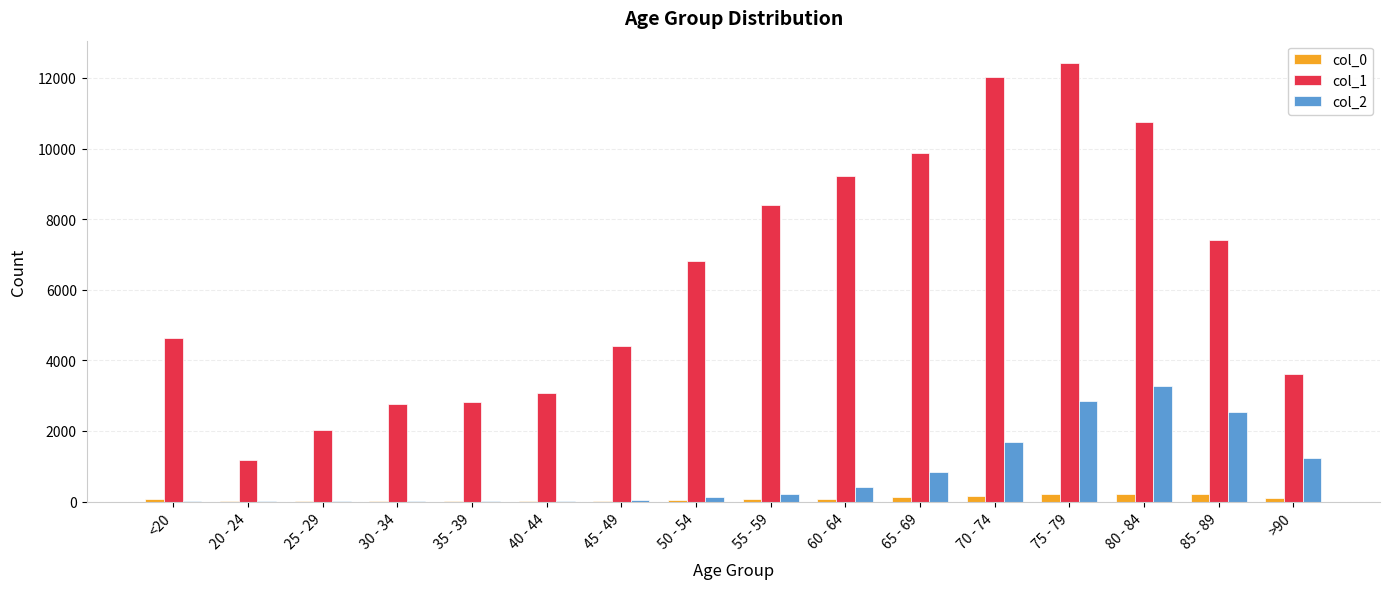

At which label does col_1 reach its peak?

75 - 79